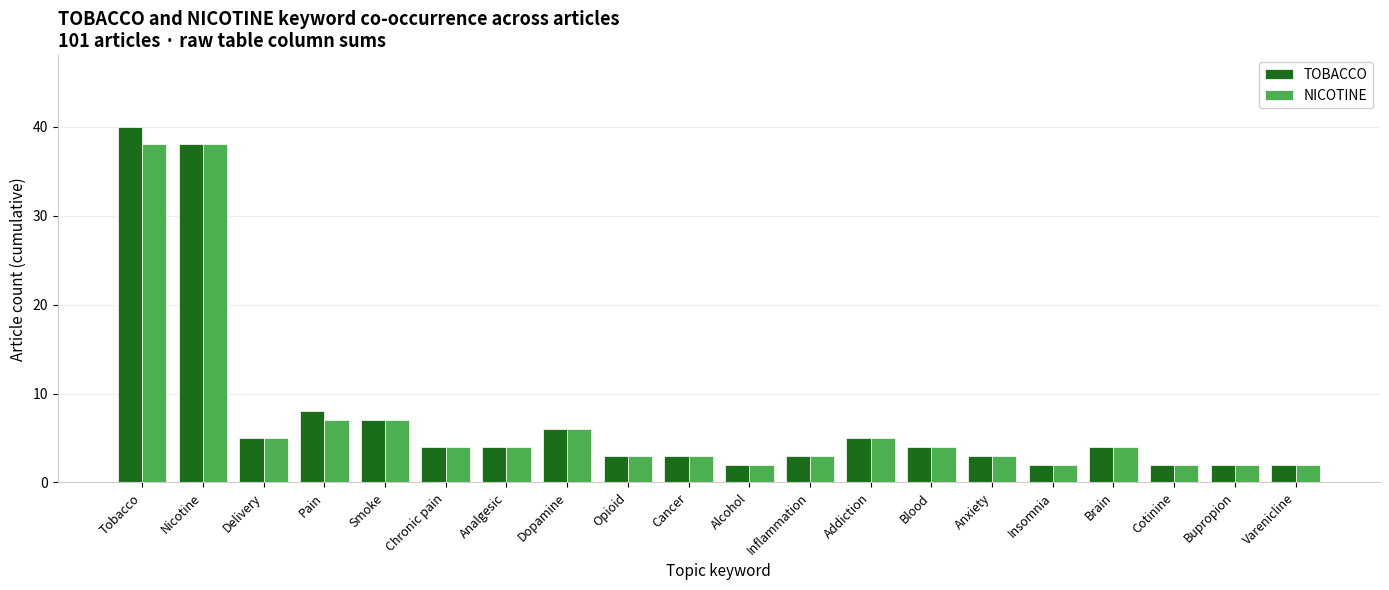

What is the average value of the TOBACCO series?

7